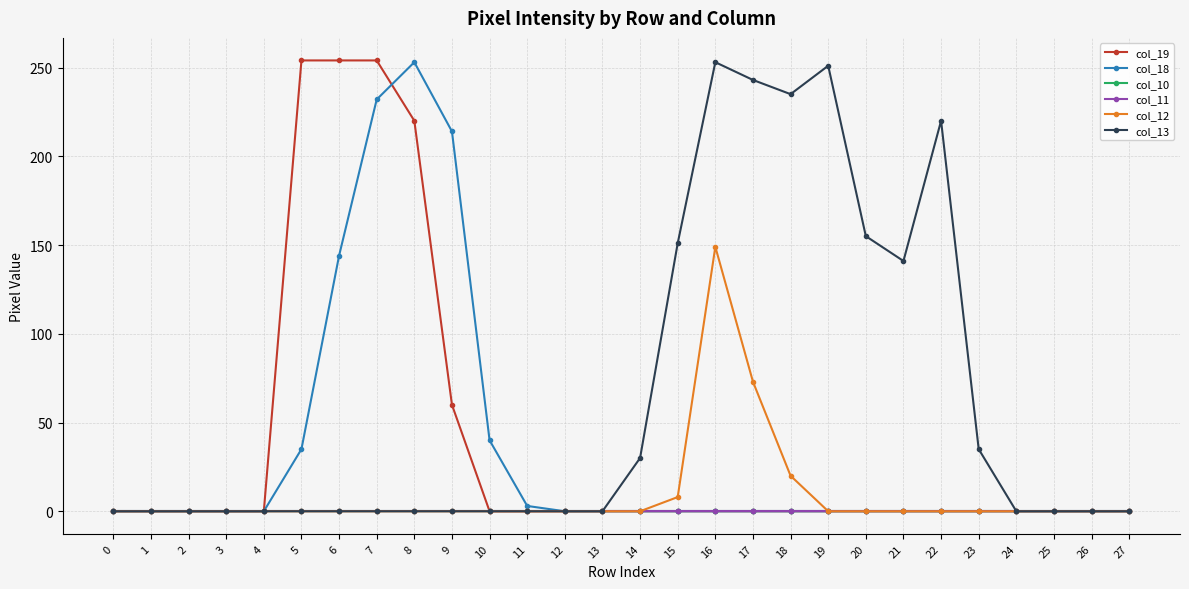

Which series has the largest range (max minus min)?

col_19